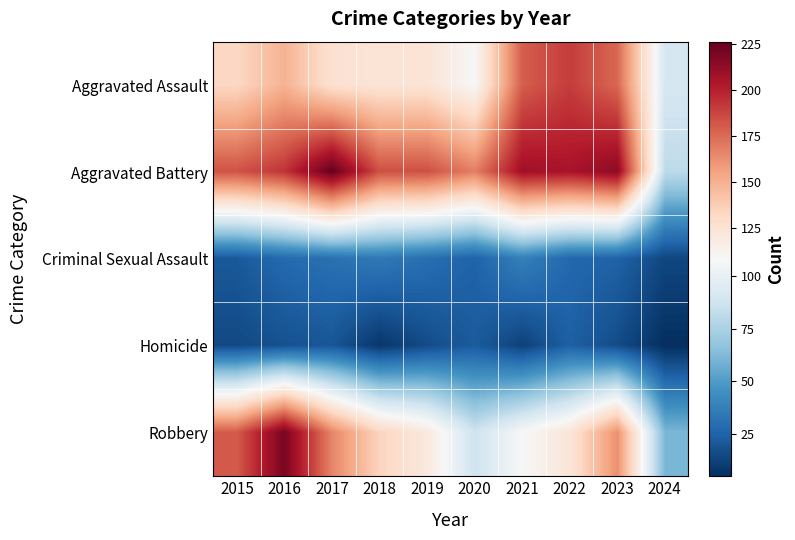

Reading right to left, what are all the values shown in this chart?

Aggravated Assault: 2024=91	2023=176	2022=190	2021=179	2020=108	2019=124	2018=124	2017=126	2016=149	2015=132
Aggravated Battery: 2024=81	2023=214	2022=205	2021=208	2020=168	2019=184	2018=184	2017=226	2016=193	2015=183
Criminal Sexual Assault: 2024=14	2023=25	2022=27	2021=38	2020=25	2019=30	2018=35	2017=31	2016=28	2015=21
Homicide: 2024=5	2023=16	2022=24	2021=12	2020=22	2019=16	2018=8	2017=20	2016=18	2015=15
Robbery: 2024=61	2023=162	2022=123	2021=108	2020=87	2019=120	2018=134	2017=166	2016=220	2015=180